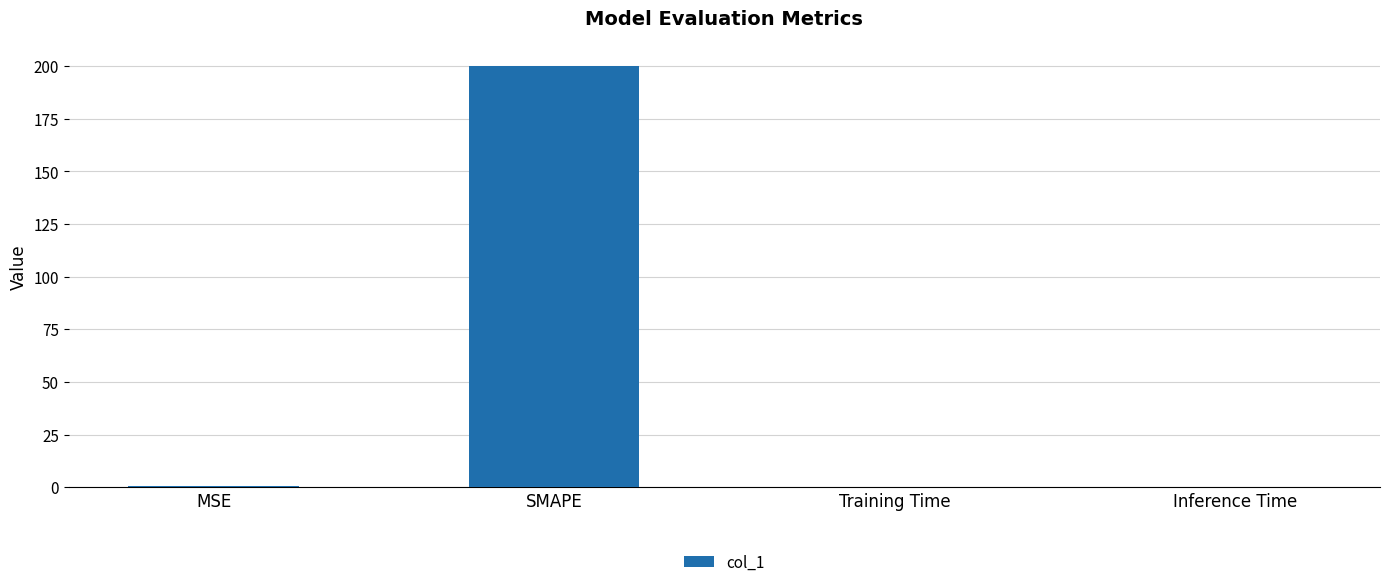

Which has a higher value, MSE or SMAPE?

SMAPE